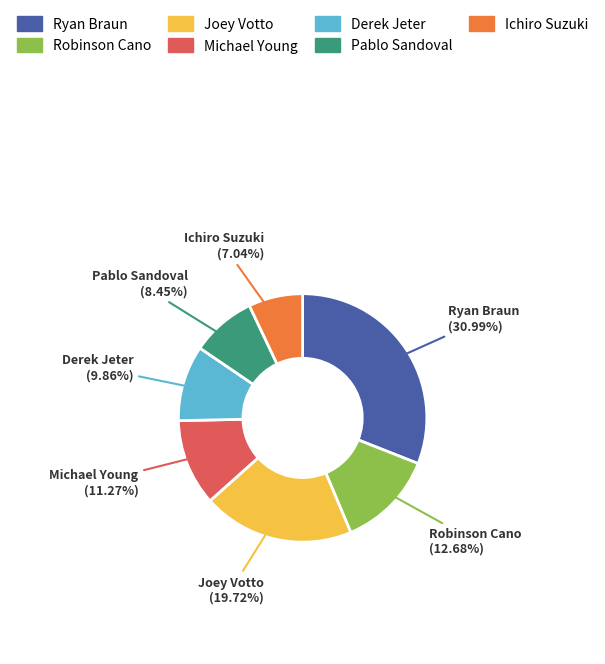

Combined, what portion of the pie is Ichiro Suzuki and Pablo Sandoval?

15.5%